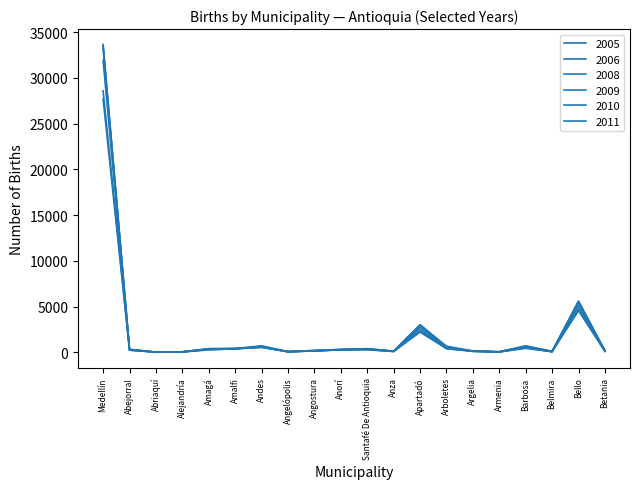

How many lines are shown in the chart?

6